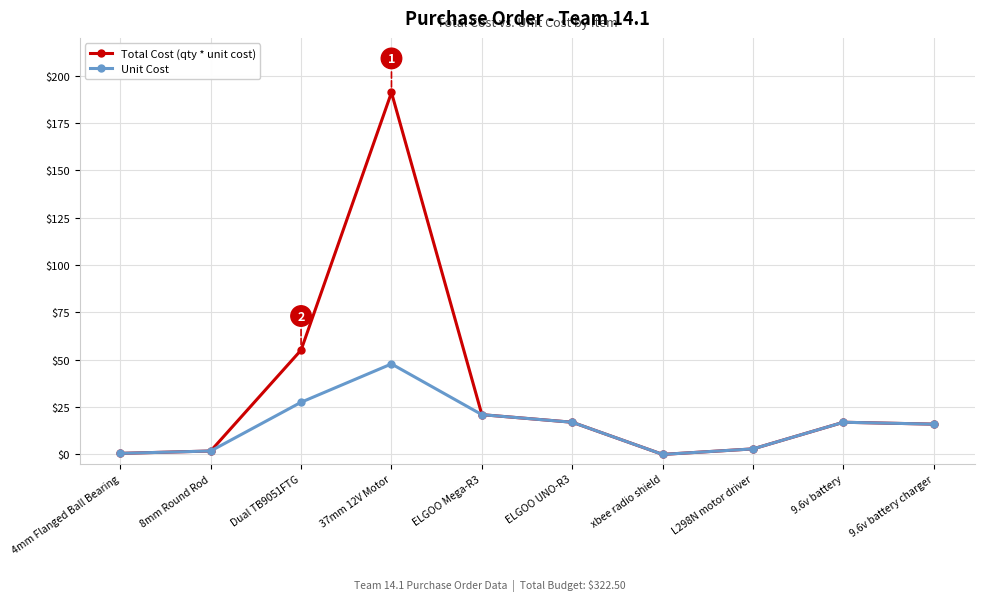

How many series are shown in this chart?

2